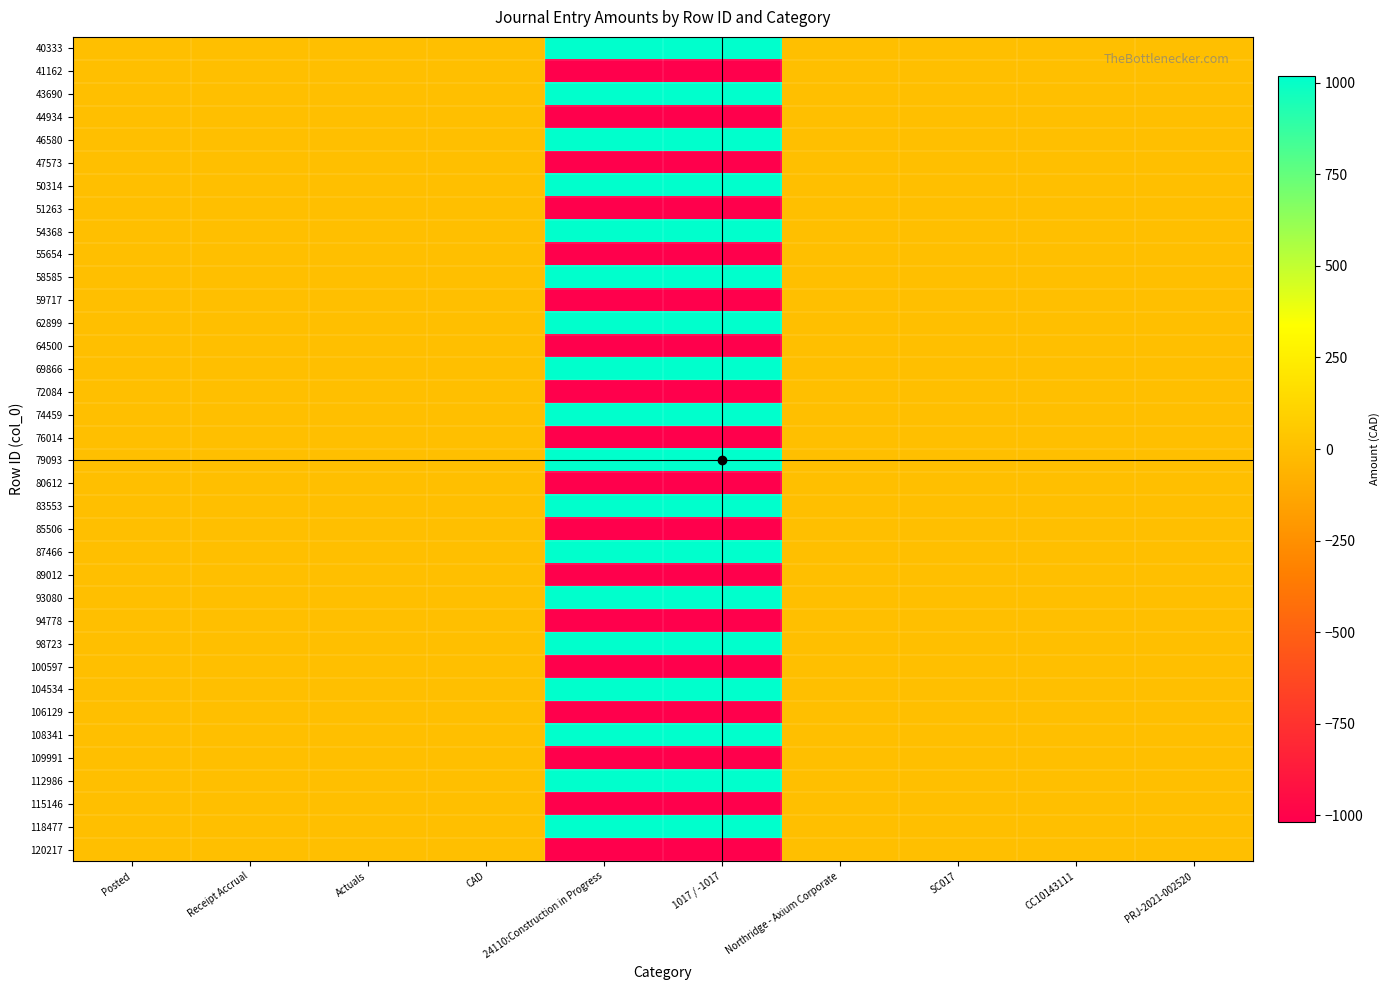

Reading right to left, transcribe all the data shown in this chart.

40333: PRJ-2021-002520=1	CC10143111=1	SC017=1	Northridge - Axium Corporate=1	1017 / -1017=1017	24110:Construction in Progress=1017	CAD=1	Actuals=1	Receipt Accrual=1	Posted=1
41162: PRJ-2021-002520=1	CC10143111=1	SC017=1	Northridge - Axium Corporate=1	1017 / -1017=-1017	24110:Construction in Progress=-1017	CAD=1	Actuals=1	Receipt Accrual=1	Posted=1
43690: PRJ-2021-002520=1	CC10143111=1	SC017=1	Northridge - Axium Corporate=1	1017 / -1017=1017	24110:Construction in Progress=1017	CAD=1	Actuals=1	Receipt Accrual=1	Posted=1
44934: PRJ-2021-002520=1	CC10143111=1	SC017=1	Northridge - Axium Corporate=1	1017 / -1017=-1017	24110:Construction in Progress=-1017	CAD=1	Actuals=1	Receipt Accrual=1	Posted=1
46580: PRJ-2021-002520=1	CC10143111=1	SC017=1	Northridge - Axium Corporate=1	1017 / -1017=1017	24110:Construction in Progress=1017	CAD=1	Actuals=1	Receipt Accrual=1	Posted=1
47573: PRJ-2021-002520=1	CC10143111=1	SC017=1	Northridge - Axium Corporate=1	1017 / -1017=-1017	24110:Construction in Progress=-1017	CAD=1	Actuals=1	Receipt Accrual=1	Posted=1
50314: PRJ-2021-002520=1	CC10143111=1	SC017=1	Northridge - Axium Corporate=1	1017 / -1017=1017	24110:Construction in Progress=1017	CAD=1	Actuals=1	Receipt Accrual=1	Posted=1
51263: PRJ-2021-002520=1	CC10143111=1	SC017=1	Northridge - Axium Corporate=1	1017 / -1017=-1017	24110:Construction in Progress=-1017	CAD=1	Actuals=1	Receipt Accrual=1	Posted=1
54368: PRJ-2021-002520=1	CC10143111=1	SC017=1	Northridge - Axium Corporate=1	1017 / -1017=1017	24110:Construction in Progress=1017	CAD=1	Actuals=1	Receipt Accrual=1	Posted=1
55654: PRJ-2021-002520=1	CC10143111=1	SC017=1	Northridge - Axium Corporate=1	1017 / -1017=-1017	24110:Construction in Progress=-1017	CAD=1	Actuals=1	Receipt Accrual=1	Posted=1
58585: PRJ-2021-002520=1	CC10143111=1	SC017=1	Northridge - Axium Corporate=1	1017 / -1017=1017	24110:Construction in Progress=1017	CAD=1	Actuals=1	Receipt Accrual=1	Posted=1
59717: PRJ-2021-002520=1	CC10143111=1	SC017=1	Northridge - Axium Corporate=1	1017 / -1017=-1017	24110:Construction in Progress=-1017	CAD=1	Actuals=1	Receipt Accrual=1	Posted=1
62899: PRJ-2021-002520=1	CC10143111=1	SC017=1	Northridge - Axium Corporate=1	1017 / -1017=1017	24110:Construction in Progress=1017	CAD=1	Actuals=1	Receipt Accrual=1	Posted=1
64500: PRJ-2021-002520=1	CC10143111=1	SC017=1	Northridge - Axium Corporate=1	1017 / -1017=-1017	24110:Construction in Progress=-1017	CAD=1	Actuals=1	Receipt Accrual=1	Posted=1
69866: PRJ-2021-002520=1	CC10143111=1	SC017=1	Northridge - Axium Corporate=1	1017 / -1017=1017	24110:Construction in Progress=1017	CAD=1	Actuals=1	Receipt Accrual=1	Posted=1
72084: PRJ-2021-002520=1	CC10143111=1	SC017=1	Northridge - Axium Corporate=1	1017 / -1017=-1017	24110:Construction in Progress=-1017	CAD=1	Actuals=1	Receipt Accrual=1	Posted=1
74459: PRJ-2021-002520=1	CC10143111=1	SC017=1	Northridge - Axium Corporate=1	1017 / -1017=1017	24110:Construction in Progress=1017	CAD=1	Actuals=1	Receipt Accrual=1	Posted=1
76014: PRJ-2021-002520=1	CC10143111=1	SC017=1	Northridge - Axium Corporate=1	1017 / -1017=-1017	24110:Construction in Progress=-1017	CAD=1	Actuals=1	Receipt Accrual=1	Posted=1
79093: PRJ-2021-002520=1	CC10143111=1	SC017=1	Northridge - Axium Corporate=1	1017 / -1017=1017	24110:Construction in Progress=1017	CAD=1	Actuals=1	Receipt Accrual=1	Posted=1
80612: PRJ-2021-002520=1	CC10143111=1	SC017=1	Northridge - Axium Corporate=1	1017 / -1017=-1017	24110:Construction in Progress=-1017	CAD=1	Actuals=1	Receipt Accrual=1	Posted=1
83553: PRJ-2021-002520=1	CC10143111=1	SC017=1	Northridge - Axium Corporate=1	1017 / -1017=1017	24110:Construction in Progress=1017	CAD=1	Actuals=1	Receipt Accrual=1	Posted=1
85506: PRJ-2021-002520=1	CC10143111=1	SC017=1	Northridge - Axium Corporate=1	1017 / -1017=-1017	24110:Construction in Progress=-1017	CAD=1	Actuals=1	Receipt Accrual=1	Posted=1
87466: PRJ-2021-002520=1	CC10143111=1	SC017=1	Northridge - Axium Corporate=1	1017 / -1017=1017	24110:Construction in Progress=1017	CAD=1	Actuals=1	Receipt Accrual=1	Posted=1
89012: PRJ-2021-002520=1	CC10143111=1	SC017=1	Northridge - Axium Corporate=1	1017 / -1017=-1017	24110:Construction in Progress=-1017	CAD=1	Actuals=1	Receipt Accrual=1	Posted=1
93080: PRJ-2021-002520=1	CC10143111=1	SC017=1	Northridge - Axium Corporate=1	1017 / -1017=1017	24110:Construction in Progress=1017	CAD=1	Actuals=1	Receipt Accrual=1	Posted=1
94778: PRJ-2021-002520=1	CC10143111=1	SC017=1	Northridge - Axium Corporate=1	1017 / -1017=-1017	24110:Construction in Progress=-1017	CAD=1	Actuals=1	Receipt Accrual=1	Posted=1
98723: PRJ-2021-002520=1	CC10143111=1	SC017=1	Northridge - Axium Corporate=1	1017 / -1017=1017	24110:Construction in Progress=1017	CAD=1	Actuals=1	Receipt Accrual=1	Posted=1
100597: PRJ-2021-002520=1	CC10143111=1	SC017=1	Northridge - Axium Corporate=1	1017 / -1017=-1017	24110:Construction in Progress=-1017	CAD=1	Actuals=1	Receipt Accrual=1	Posted=1
104534: PRJ-2021-002520=1	CC10143111=1	SC017=1	Northridge - Axium Corporate=1	1017 / -1017=1017	24110:Construction in Progress=1017	CAD=1	Actuals=1	Receipt Accrual=1	Posted=1
106129: PRJ-2021-002520=1	CC10143111=1	SC017=1	Northridge - Axium Corporate=1	1017 / -1017=-1017	24110:Construction in Progress=-1017	CAD=1	Actuals=1	Receipt Accrual=1	Posted=1
108341: PRJ-2021-002520=1	CC10143111=1	SC017=1	Northridge - Axium Corporate=1	1017 / -1017=1017	24110:Construction in Progress=1017	CAD=1	Actuals=1	Receipt Accrual=1	Posted=1
109991: PRJ-2021-002520=1	CC10143111=1	SC017=1	Northridge - Axium Corporate=1	1017 / -1017=-1017	24110:Construction in Progress=-1017	CAD=1	Actuals=1	Receipt Accrual=1	Posted=1
112986: PRJ-2021-002520=1	CC10143111=1	SC017=1	Northridge - Axium Corporate=1	1017 / -1017=1017	24110:Construction in Progress=1017	CAD=1	Actuals=1	Receipt Accrual=1	Posted=1
115146: PRJ-2021-002520=1	CC10143111=1	SC017=1	Northridge - Axium Corporate=1	1017 / -1017=-1017	24110:Construction in Progress=-1017	CAD=1	Actuals=1	Receipt Accrual=1	Posted=1
118477: PRJ-2021-002520=1	CC10143111=1	SC017=1	Northridge - Axium Corporate=1	1017 / -1017=1017	24110:Construction in Progress=1017	CAD=1	Actuals=1	Receipt Accrual=1	Posted=1
120217: PRJ-2021-002520=1	CC10143111=1	SC017=1	Northridge - Axium Corporate=1	1017 / -1017=-1017	24110:Construction in Progress=-1017	CAD=1	Actuals=1	Receipt Accrual=1	Posted=1